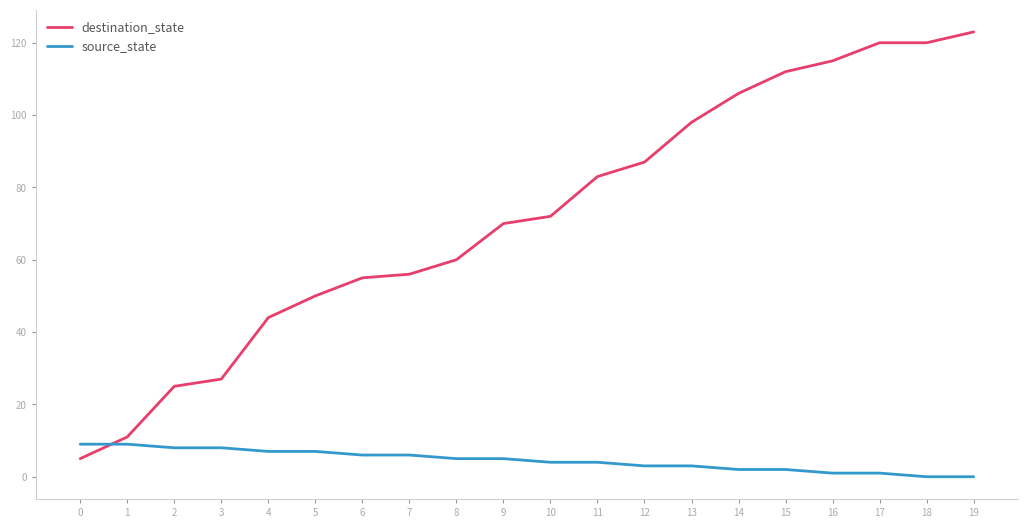

What is the total value across all series at 5?

57